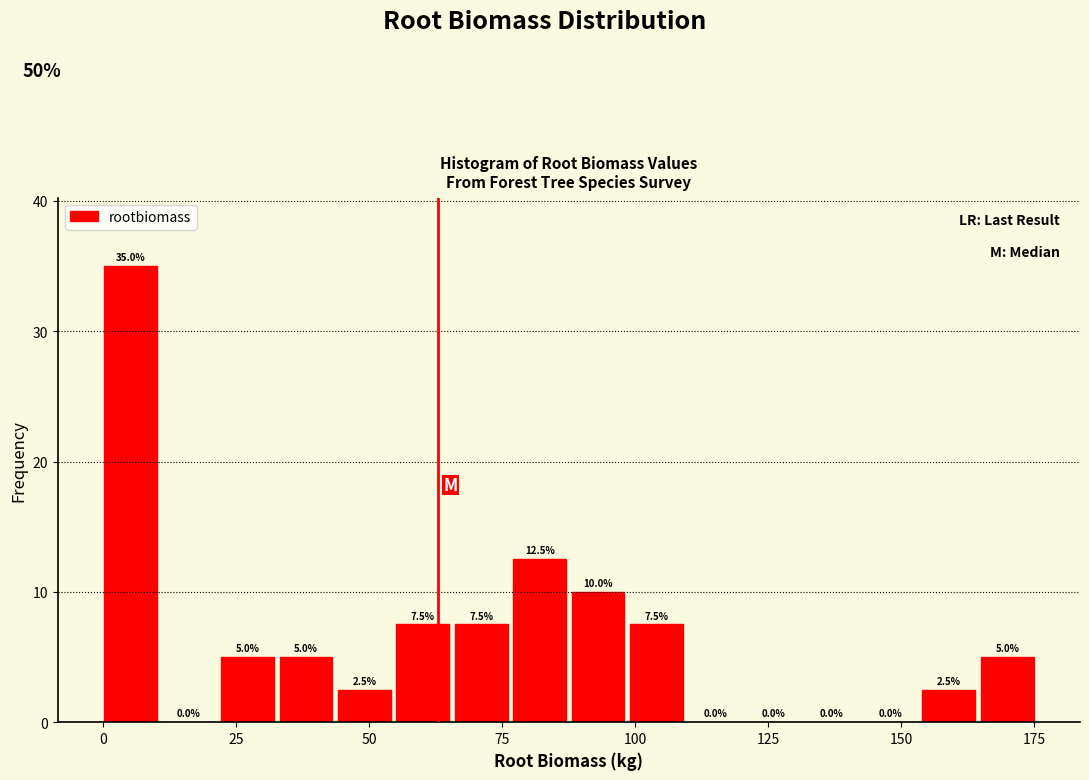

Around what value on the x-axis is the tallest bar? Give the approximate position of its centre, as read against the axis.

5